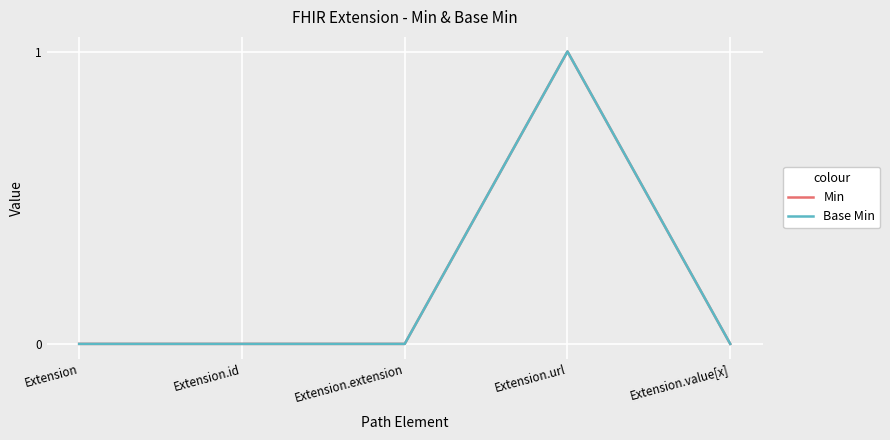

Which series has the largest range (max minus min)?

Min